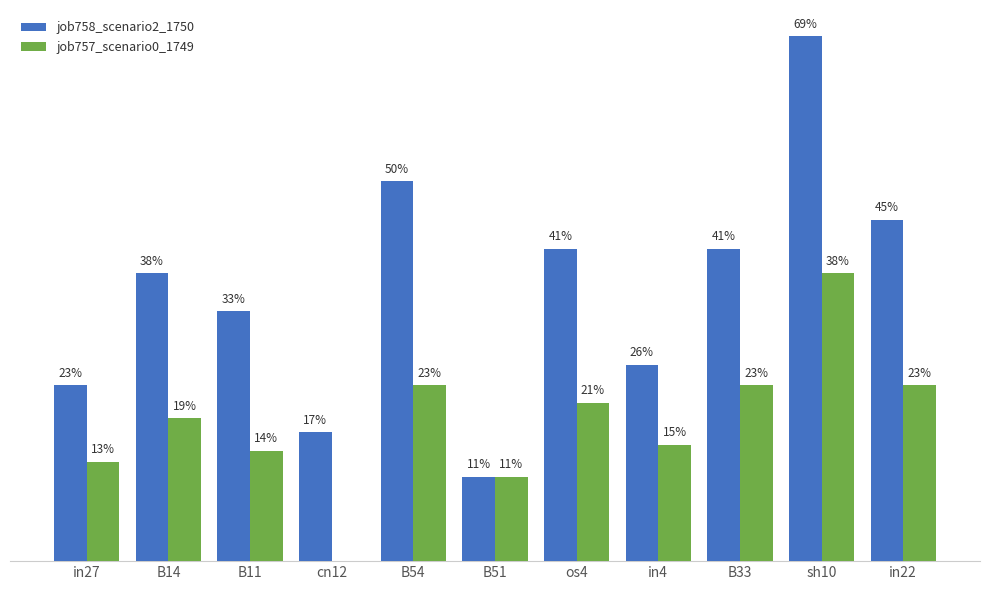

What is the spread (max minus min) of values at sh10?

0.3